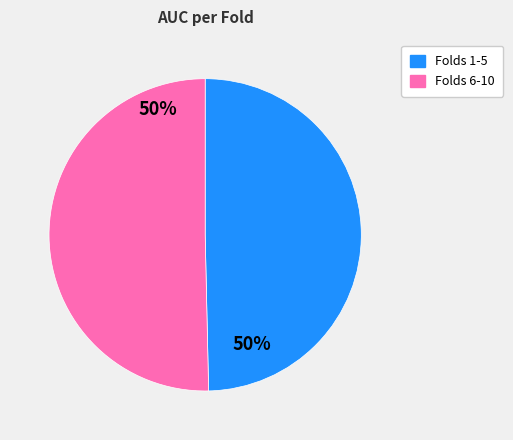

True or false: Folds 6-10 accounts for 59% of the total.

False